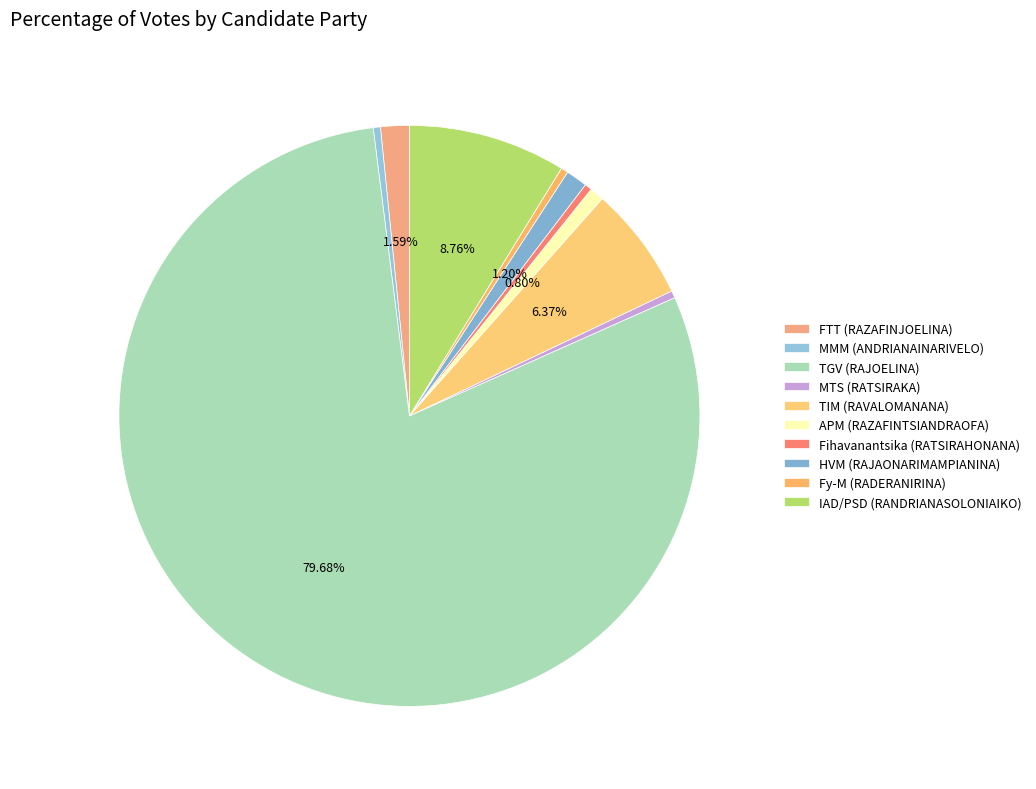

What percentage is the HVM (RAJAONARIMAMPIANINA) slice, to the nearest percent?

1%